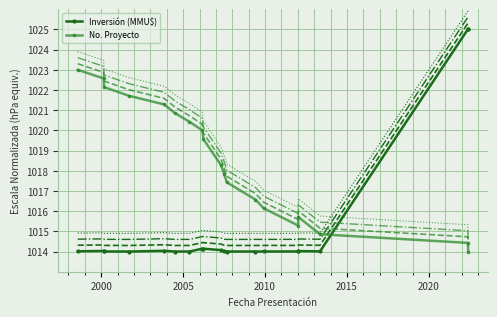

What is the spread (max minus min) of values at 2020?

6.9